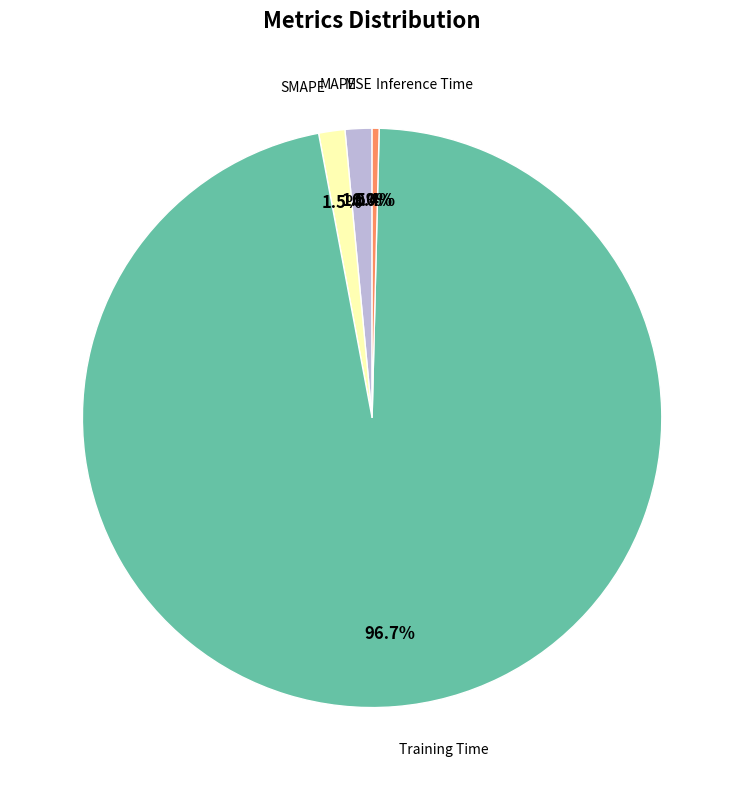

Does any single category account for the majority?

Yes